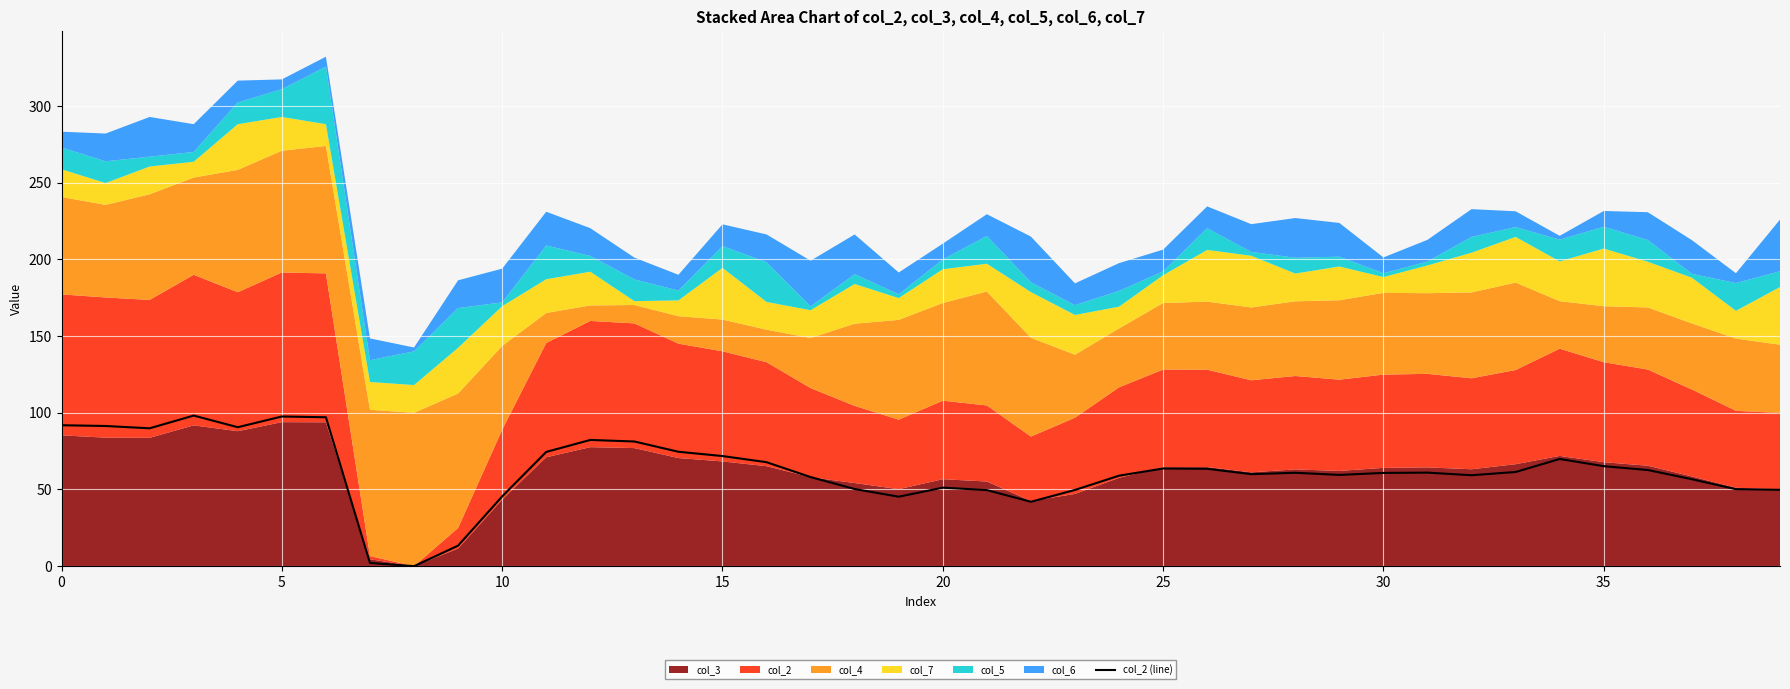

What is the change in value from 11 to 30?

-13.7